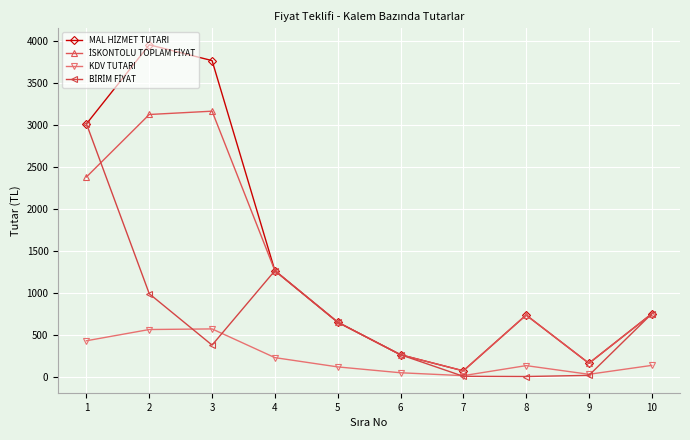

What is the value of the KDV TUTARI point at the 5th from the left?

117.0